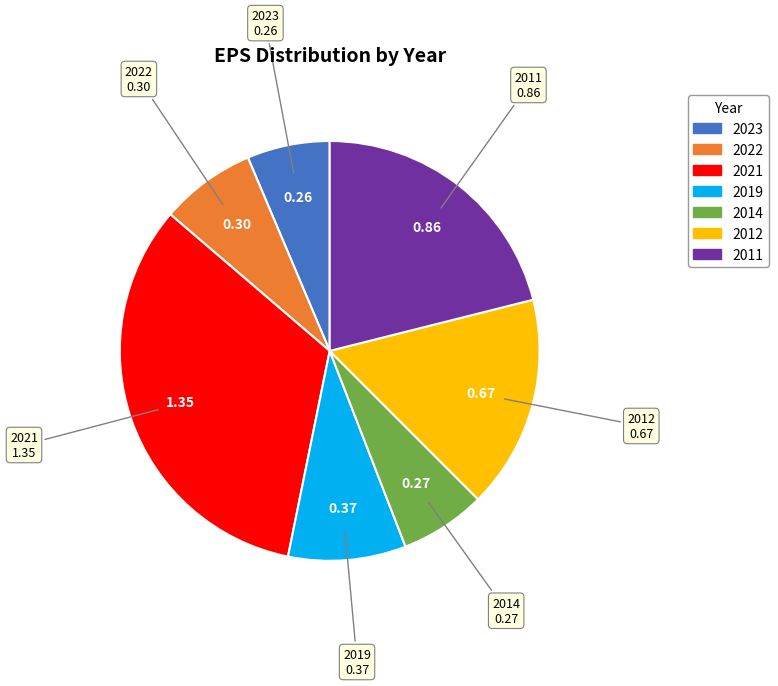

Does 2011 represent more than half of the total?

No